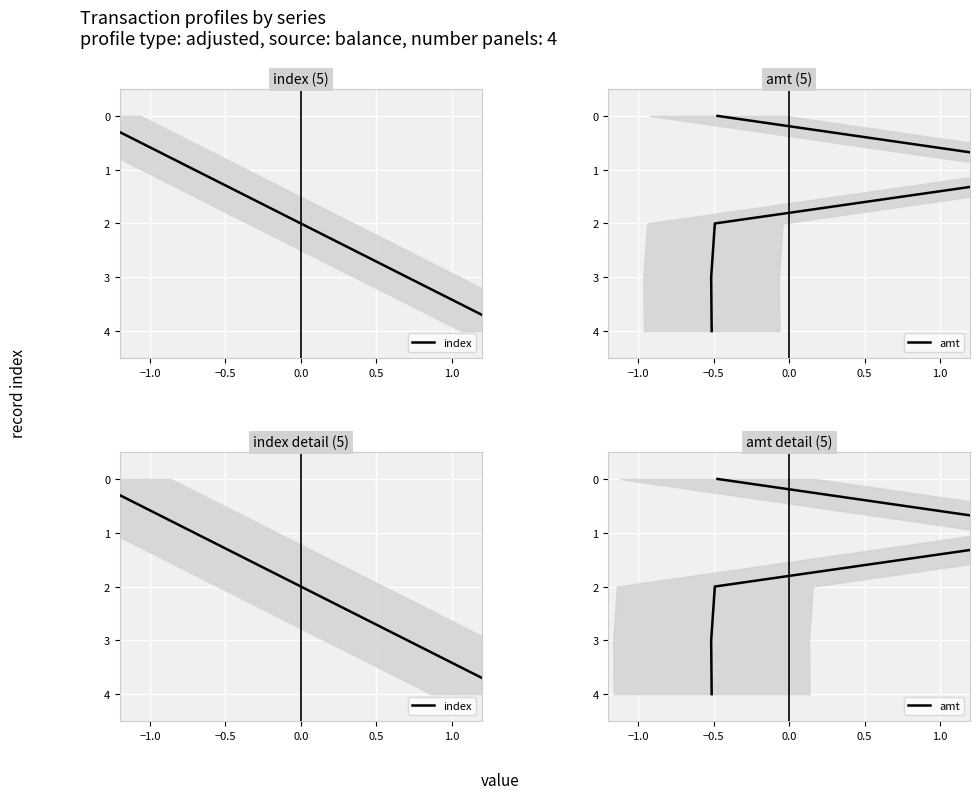

Is the value of amt at 0.0 greater than the value of index at 0.5?

No